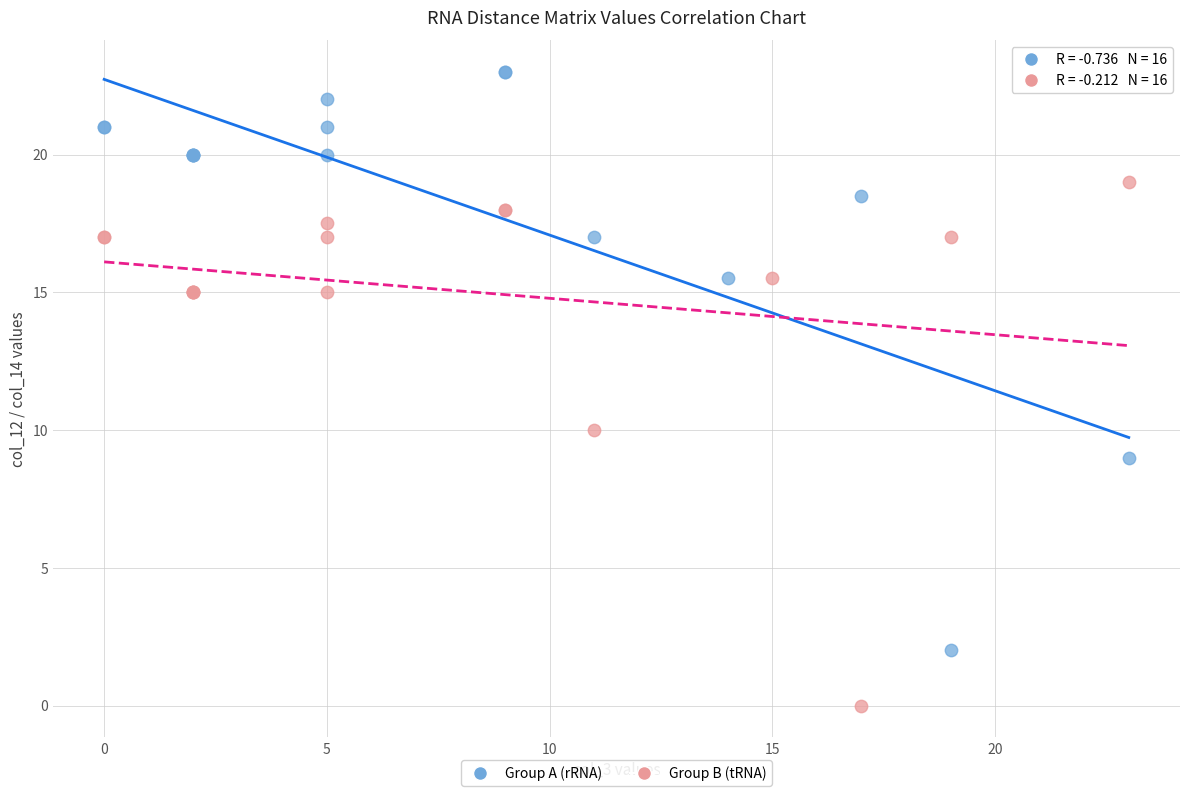

Which series has the widest spread of Y values?

Group A (rRNA)